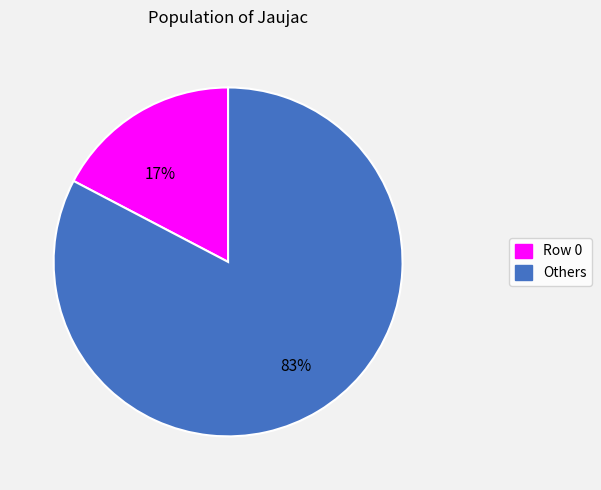

Is there a majority slice in this chart?

Yes